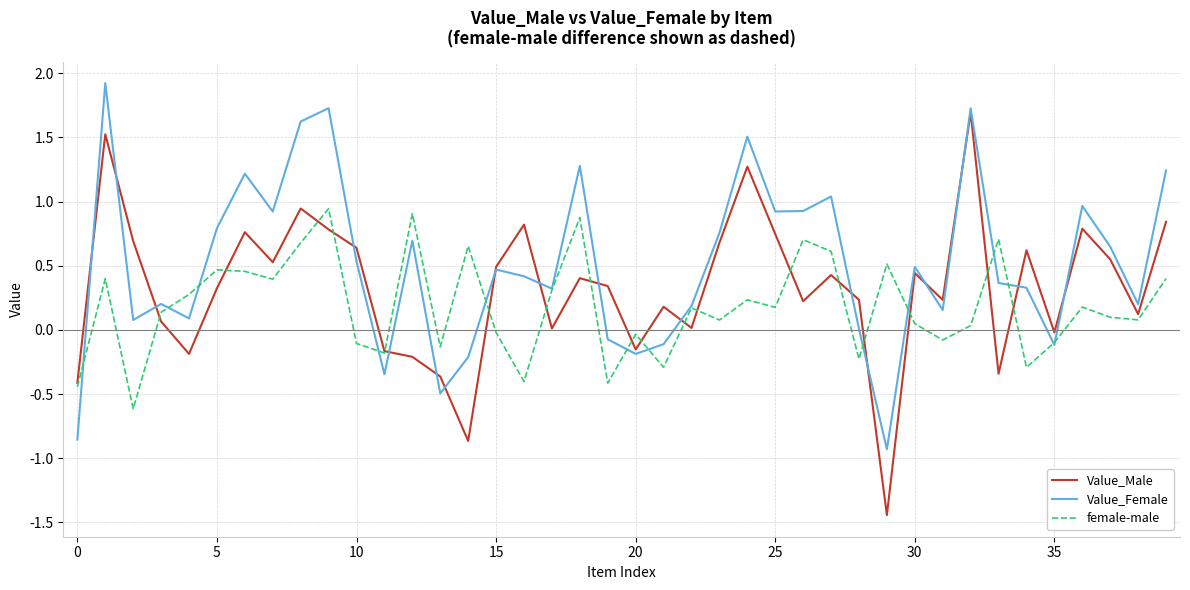

How many interior local peaks does the Value_Male series have?

12